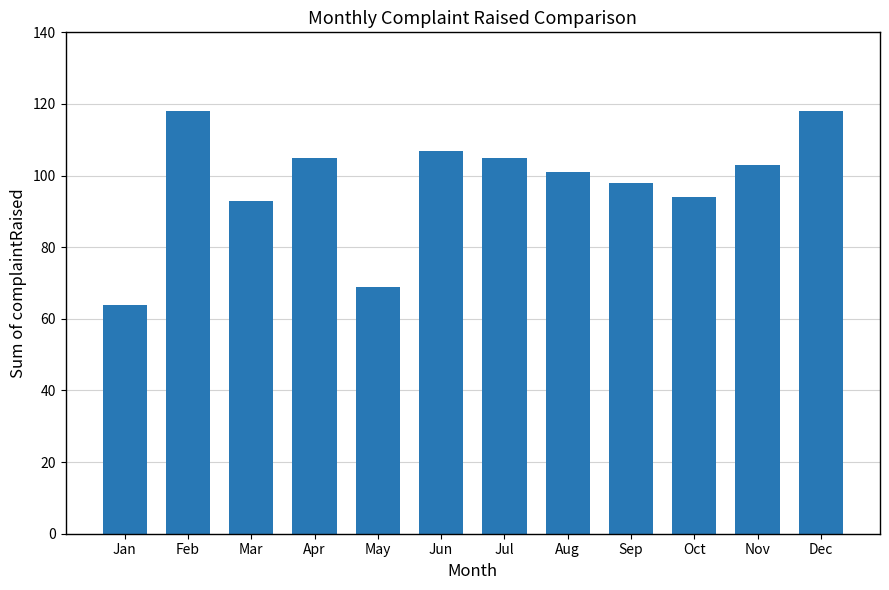

What is the value of the 10th bar from the left?

94